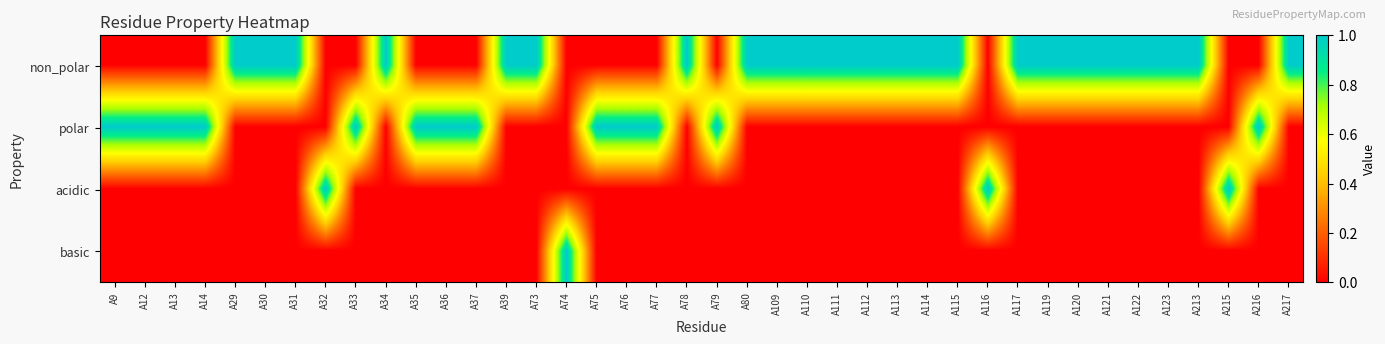

Which category has the lowest value across all series?

A9